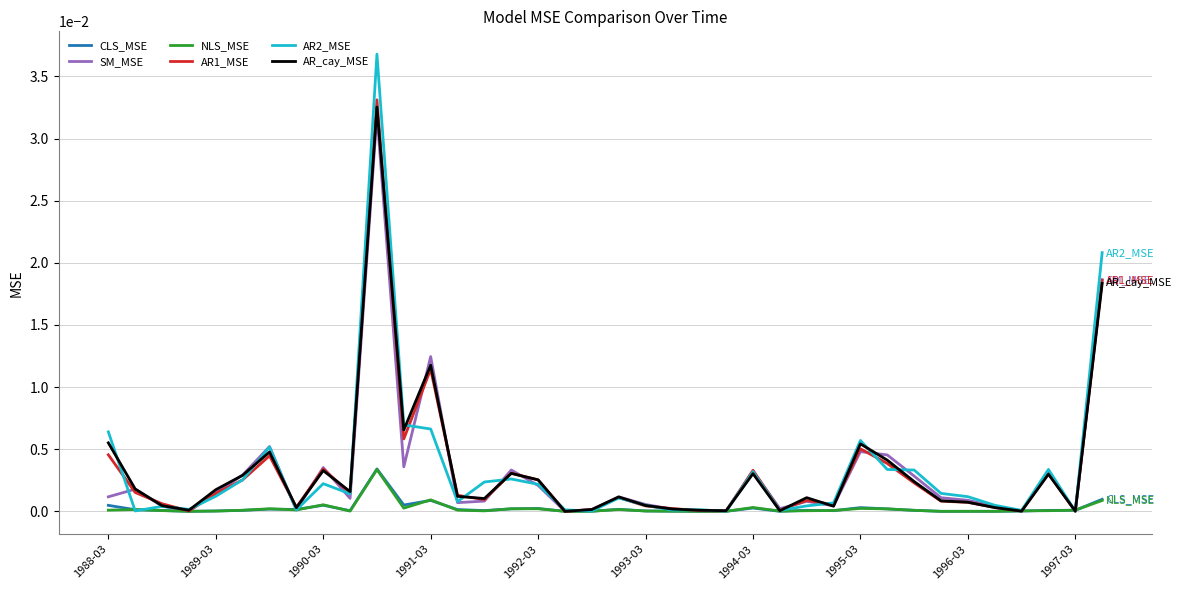

Which series has the largest range (max minus min)?

AR2_MSE